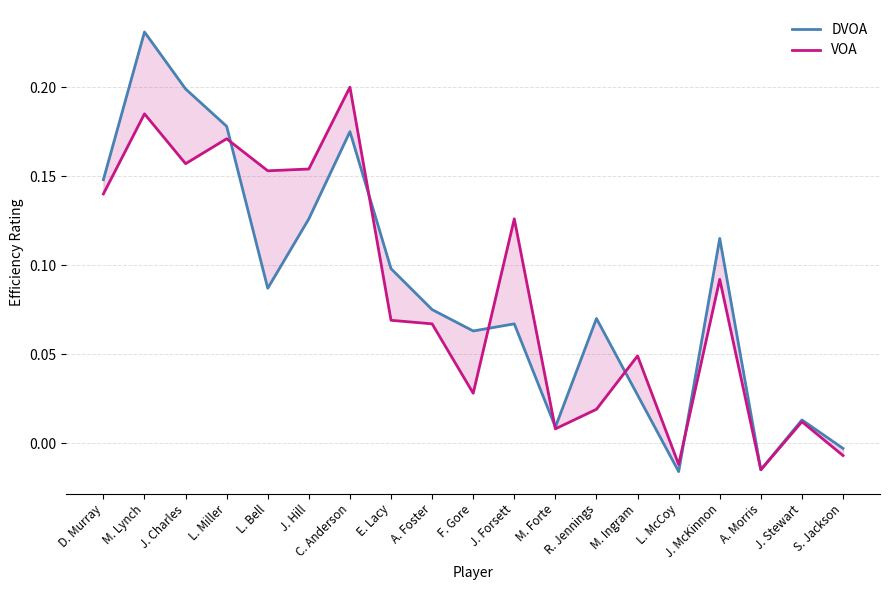

Which series has the largest range (max minus min)?

DVOA